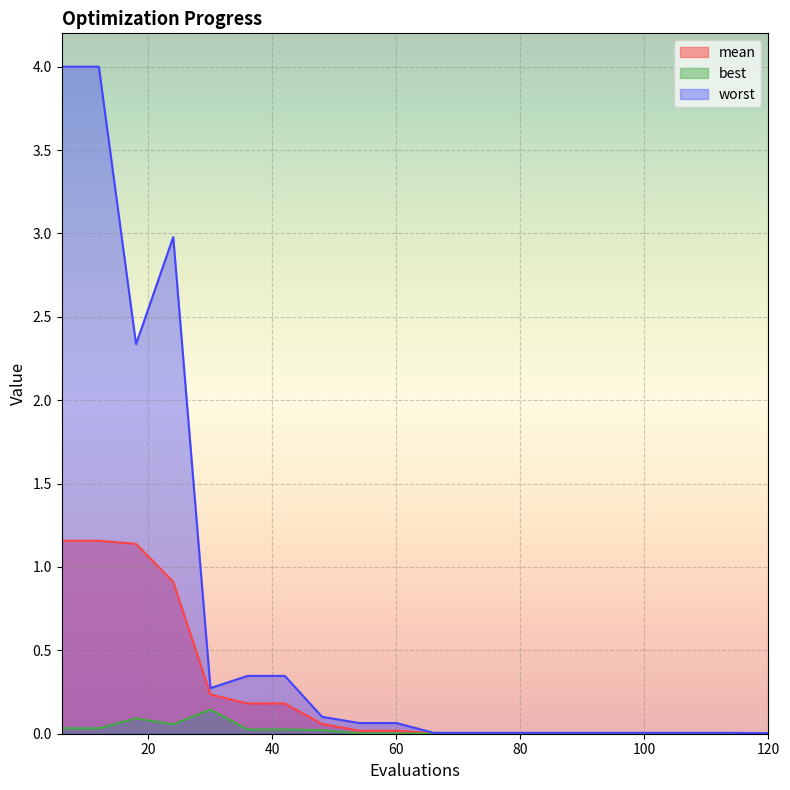

True or false: best and worst intersect in this chart.

False